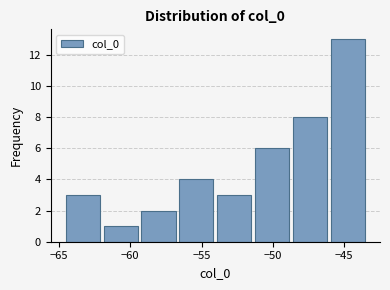

What is the height of the bar covering -54.0 to -51.5 on the x-axis? Neither the bar edges nor the heights are printed on the chart, so give them approximately, as read against the axes.

3